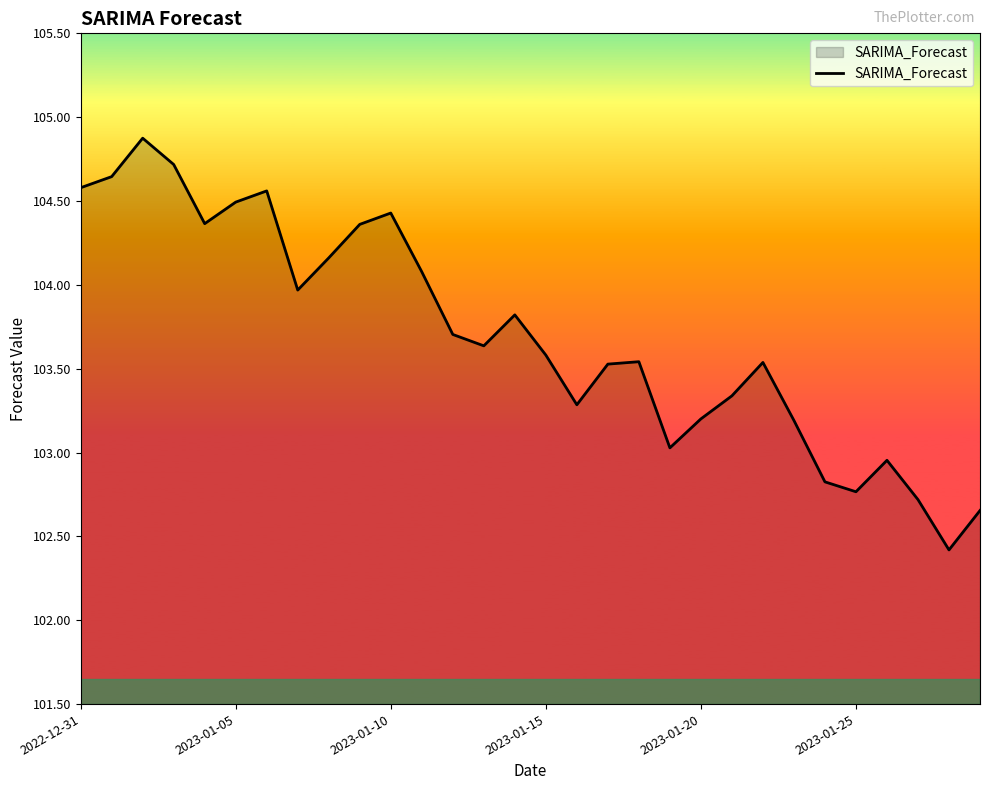

What is the smallest value displayed?

102.4